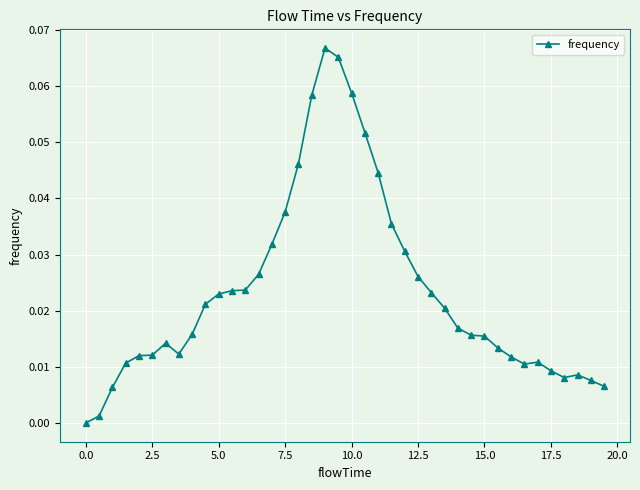

True or false: there are more than 1 points higher than both neighbors.

True